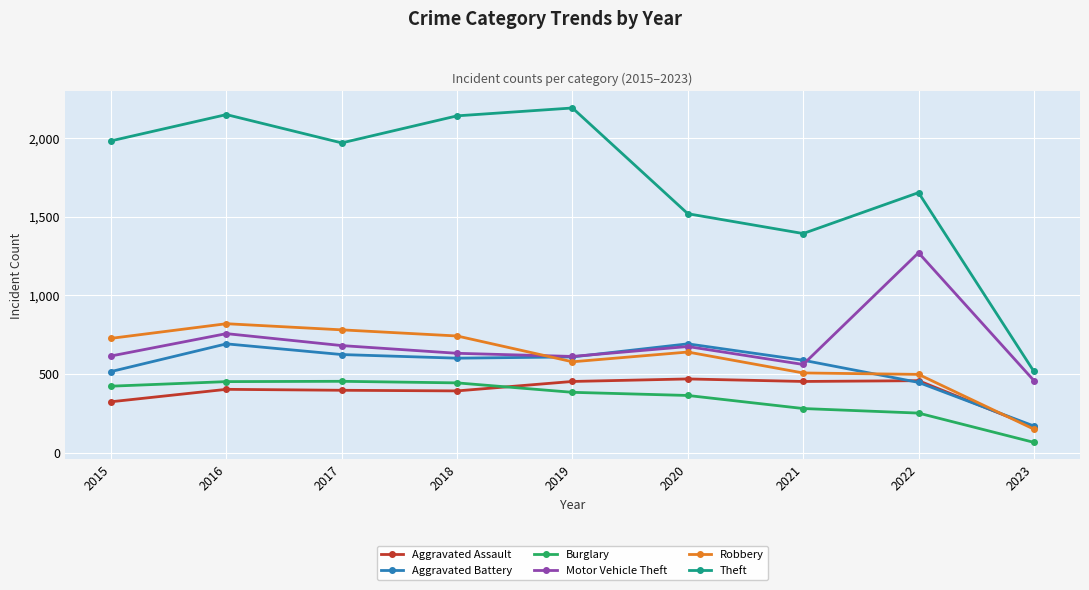

How many lines are shown in the chart?

6